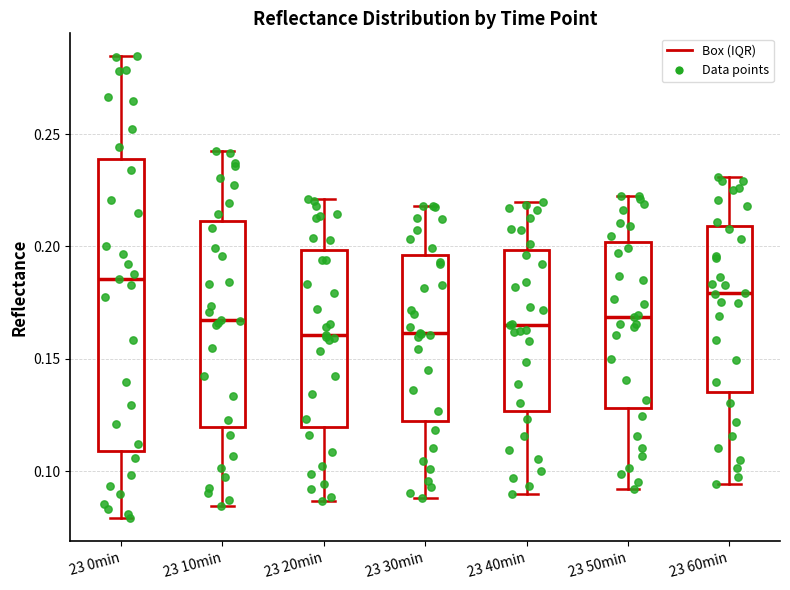

Where does the median line of the box for 23 40min sit on the y-axis? The values are not printed on the chart, so give them approximately, as read against the axis.

0.165